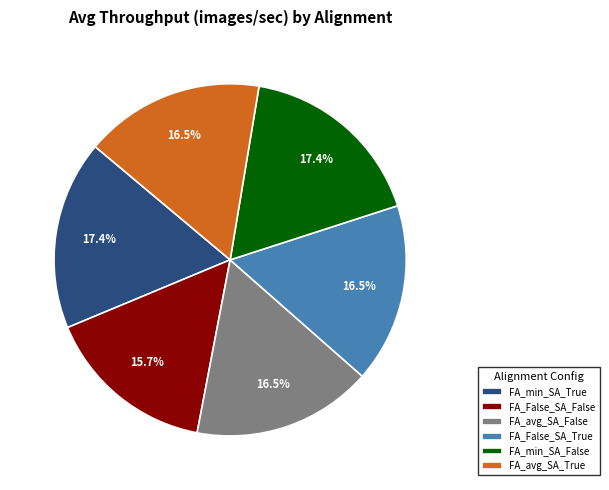

Is the sum of FA_avg_SA_True and FA_avg_SA_False greater than half?

No